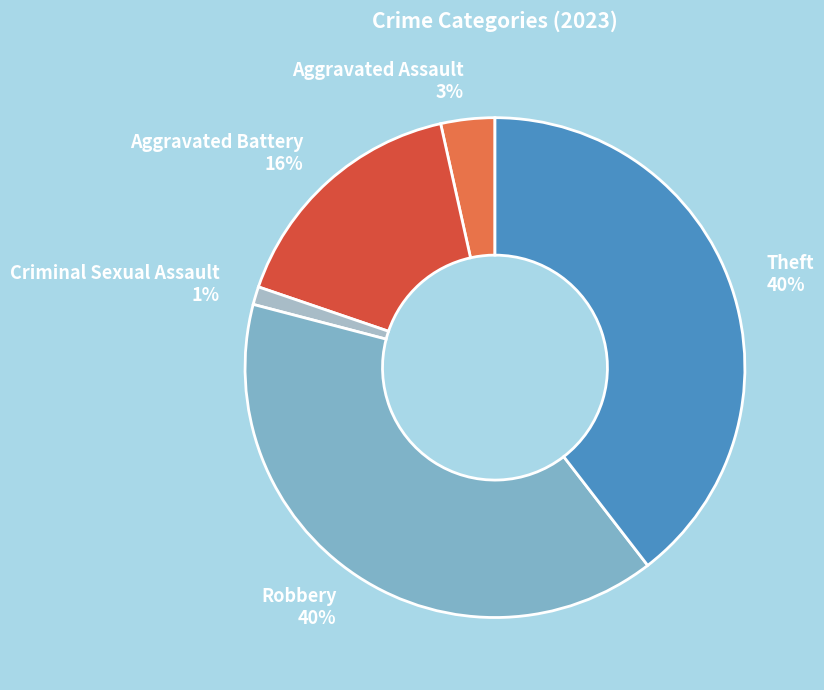

The Aggravated Assault slice represents 3% of the pie. True or false?

True